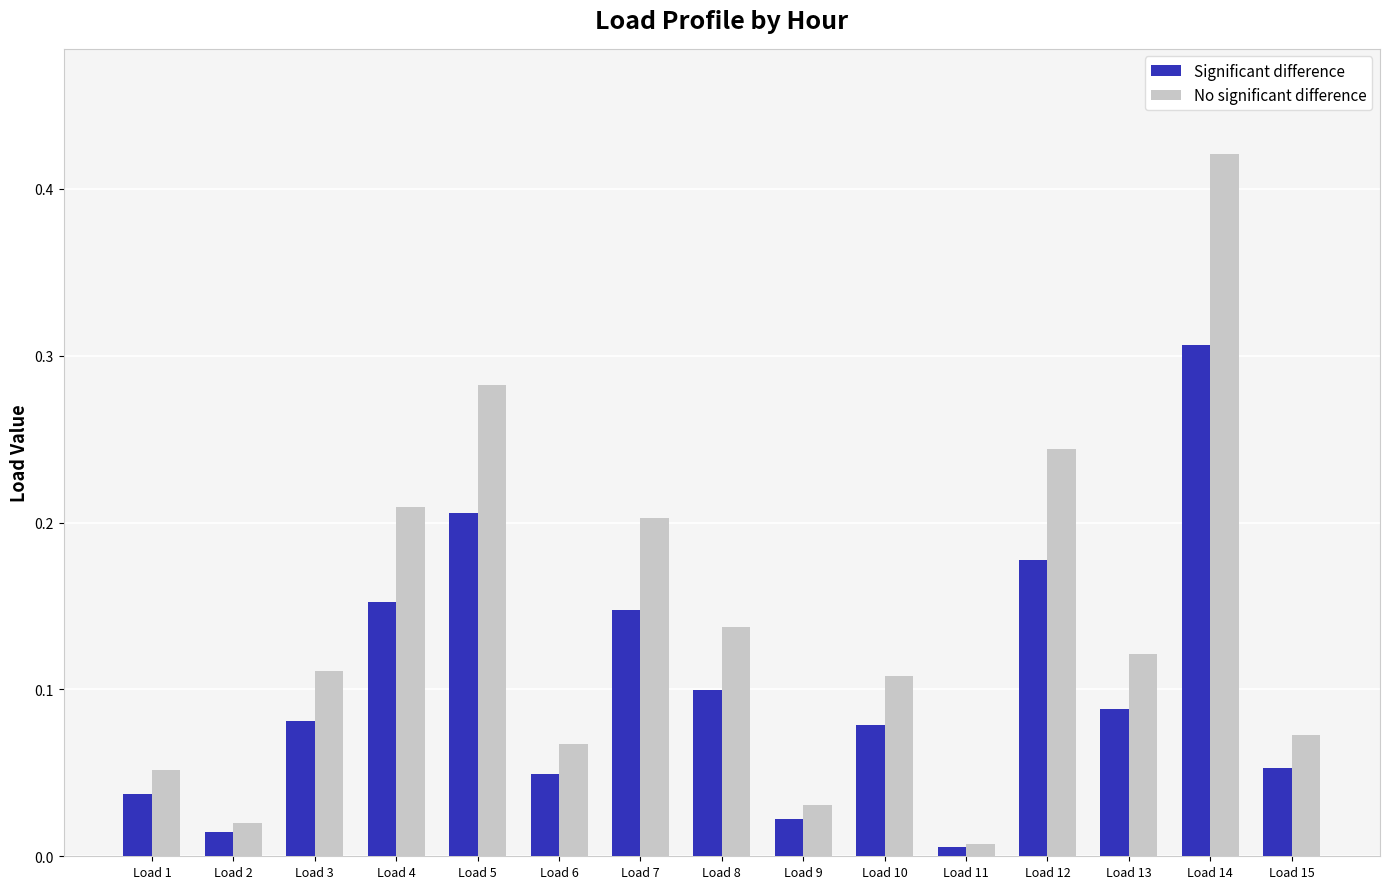

Which series has the widest spread of values?

No significant difference